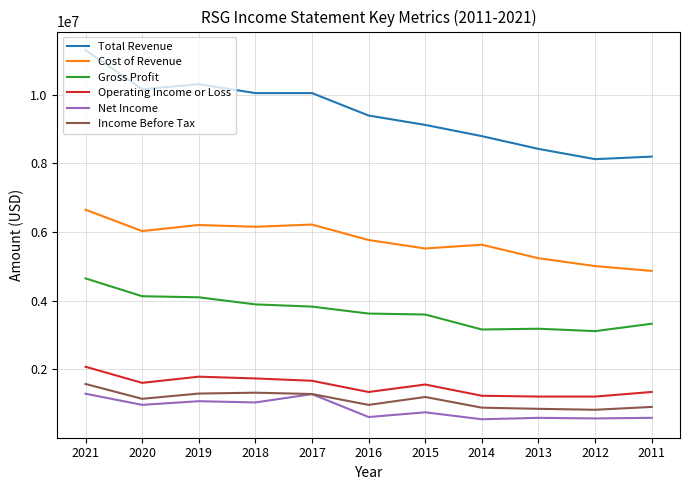

True or false: Income Before Tax and Gross Profit cross at least once.

False